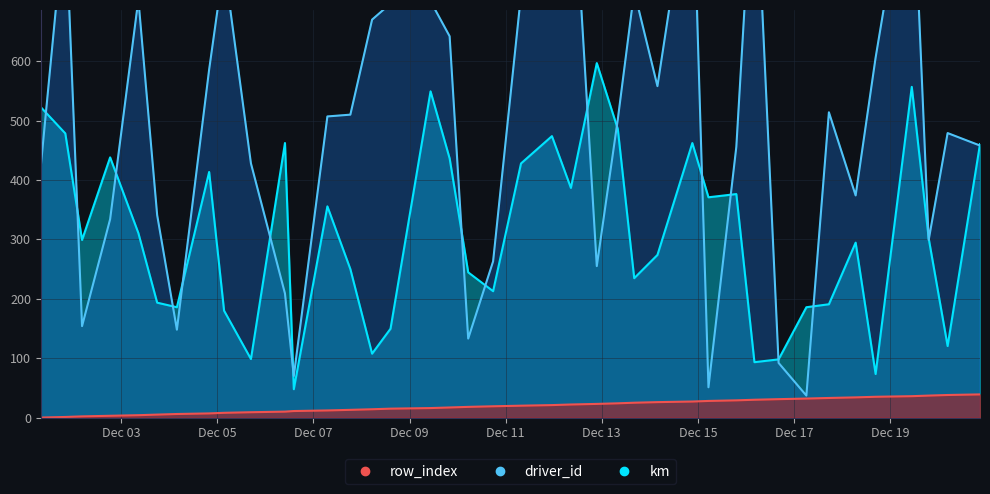

After their last crossing, which series has the higher values: km or driver_id?

km